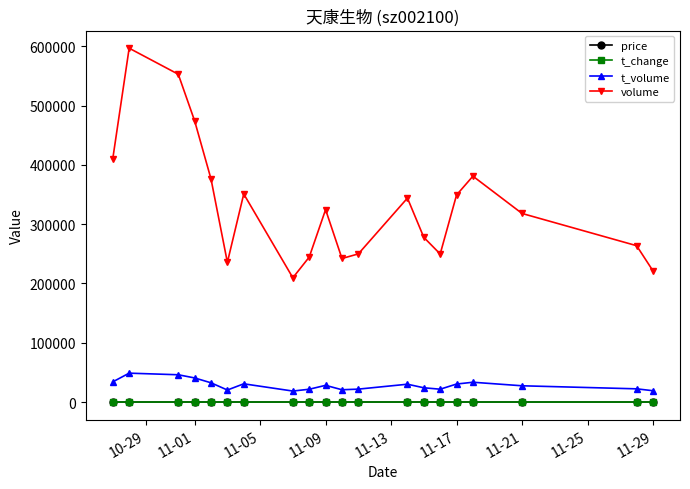

True or false: price has more than 2 interior local peaks.

True